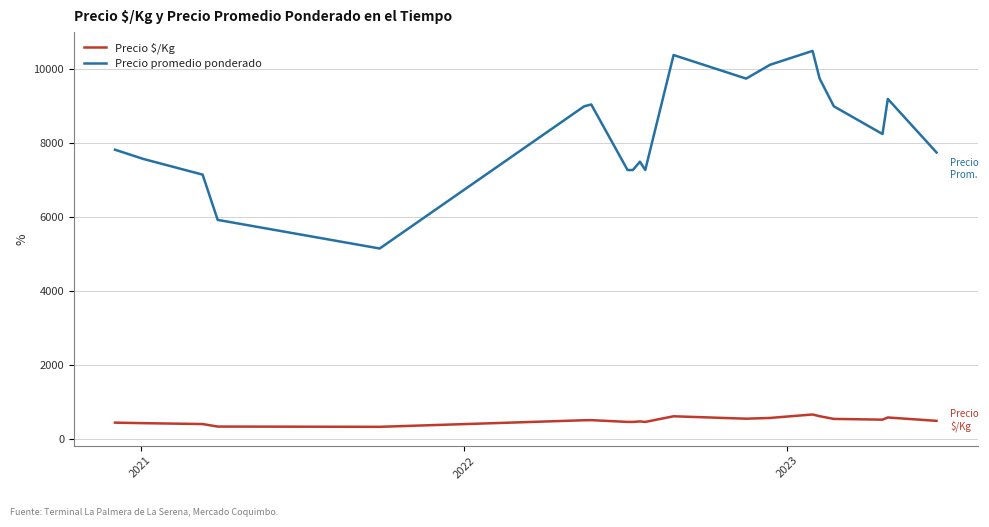

What is the lowest value of the Precio $/Kg series?

322.0